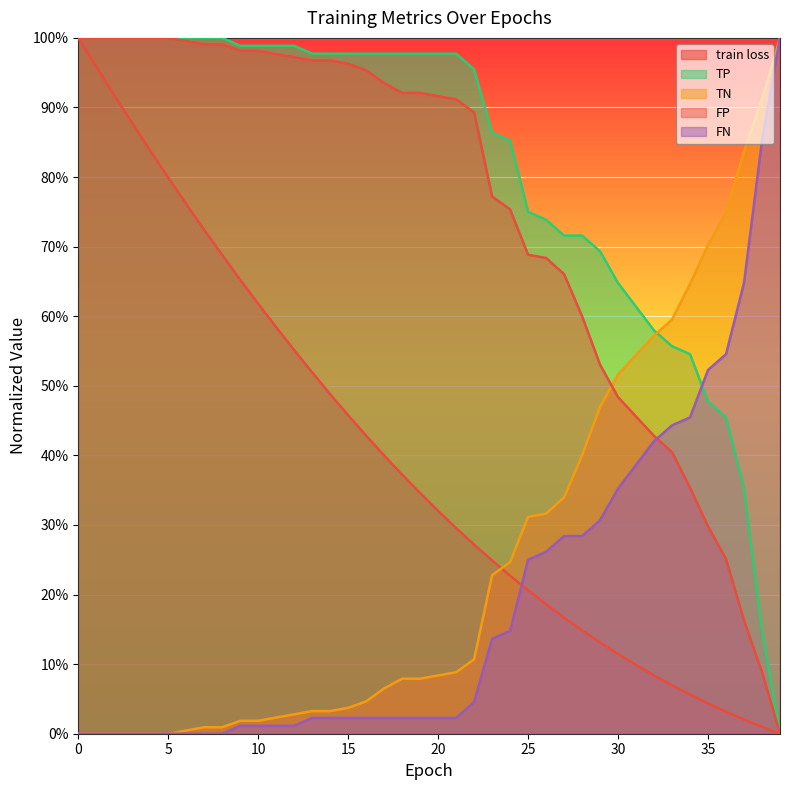

True or false: FN has a value of 0.3 at 5.

False